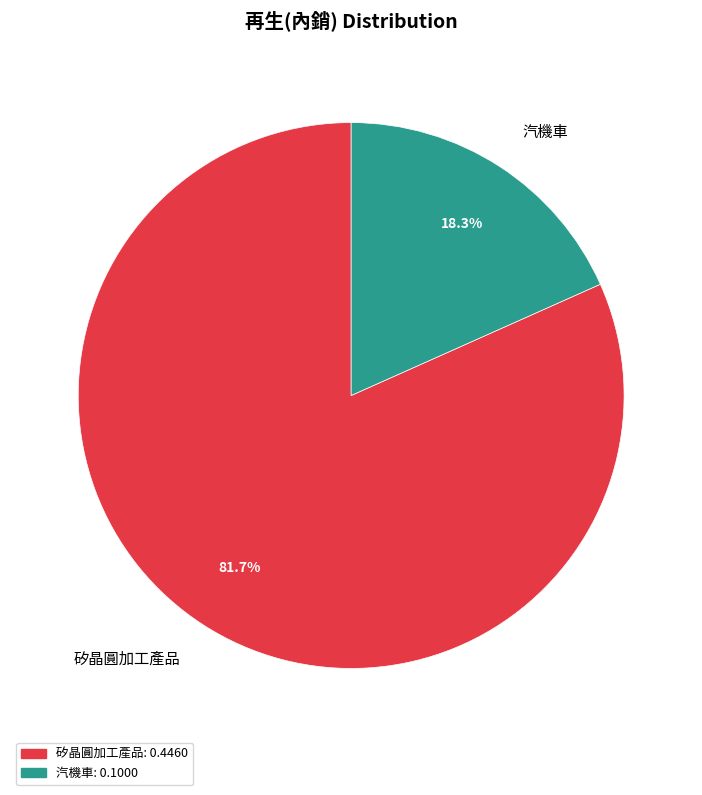

To the nearest percent, what is the difference between the 汽機車 and 矽晶圓加工產品 slice percentages?

63%